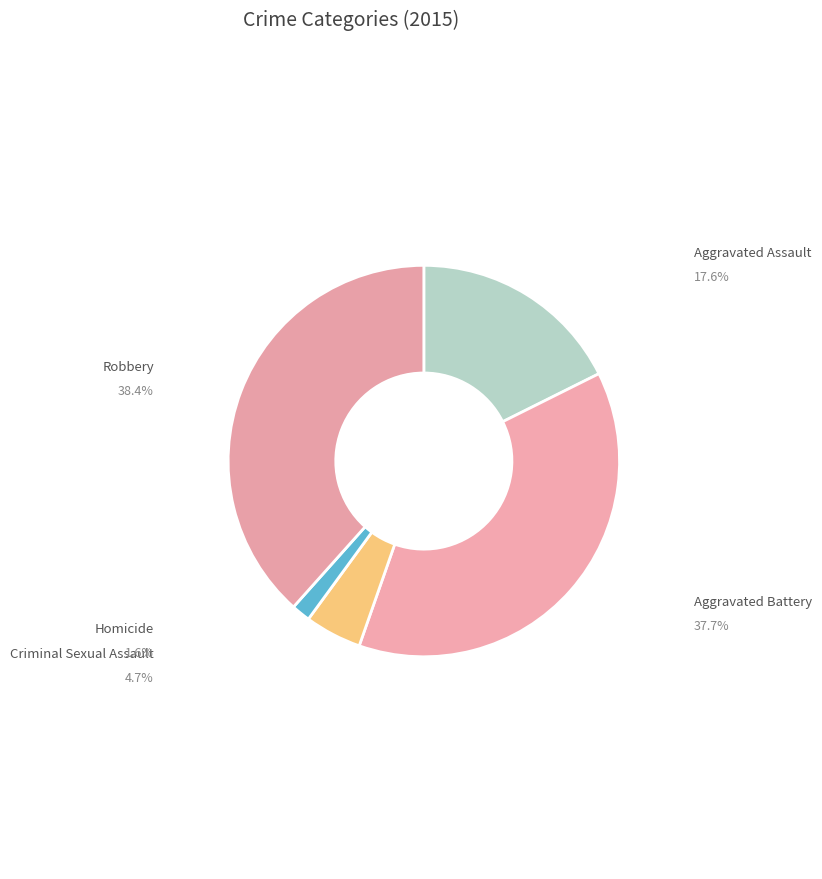

What is the change in value from Aggravated Battery to Homicide?

-162